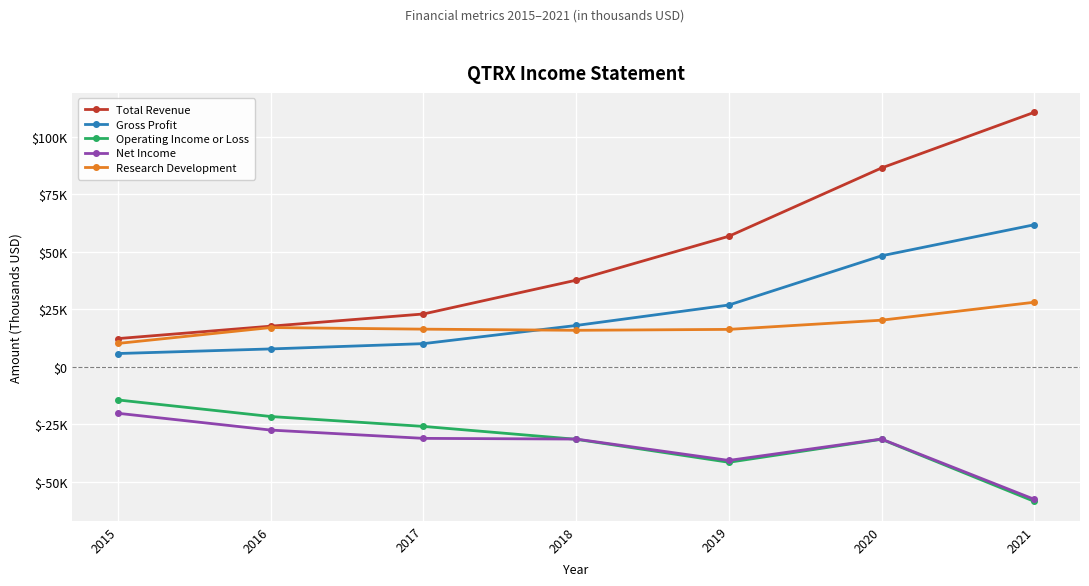

The value of Net Income at 2017 is -31200. True or false?

True